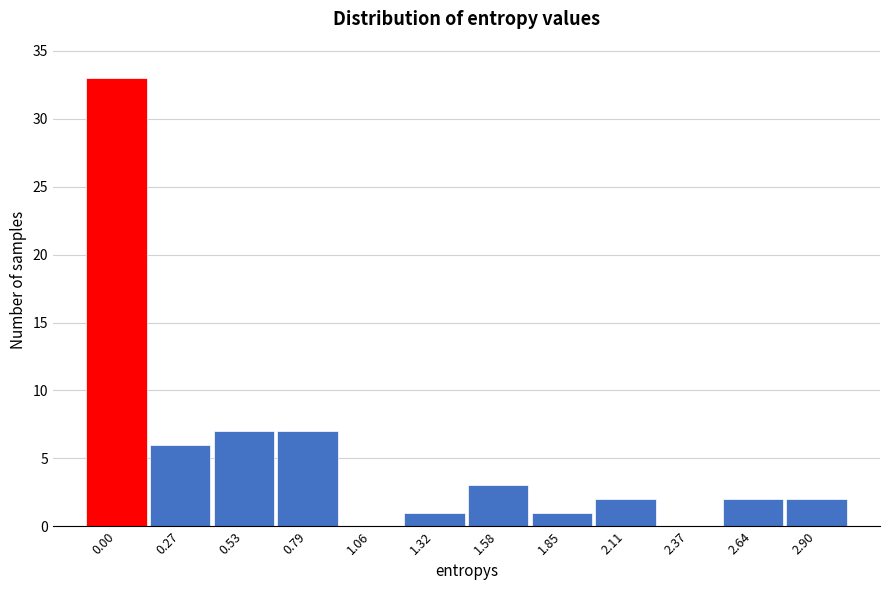

Reading left to right, list all the values displayed in this chart.

0.00=33	0.27=6	0.53=7	0.79=7	1.06=0	1.32=1	1.58=3	1.85=1	2.11=2	2.37=0	2.64=2	2.90=2